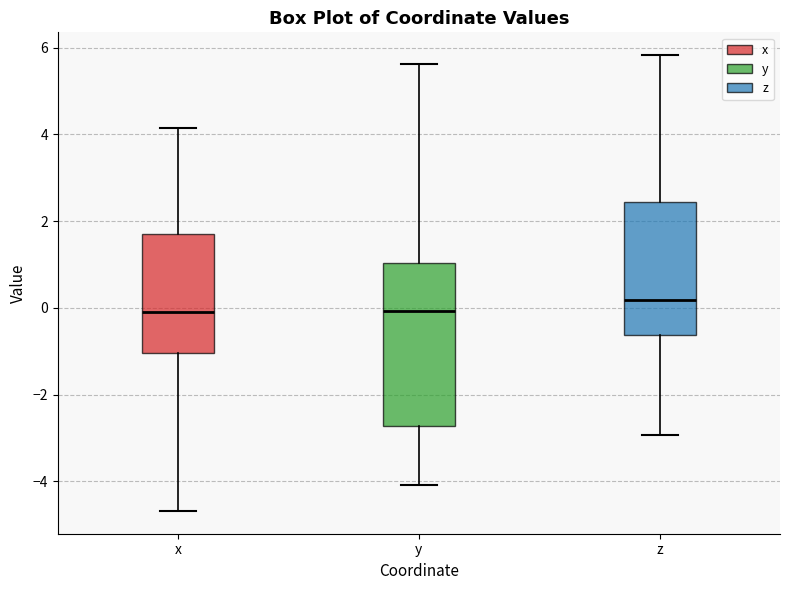

Reading left to right, transcribe this box plot: for each box, give where its median line is, the range the box spans, and where its two whiskers end, as read against the y-axis. The values are not printed on the chart, so give them approximately, as read against the axis.

x: median 0.0, box -1.0 to 1.6, whiskers -4.6 to 4.2
y: median 0.0, box -2.8 to 1.0, whiskers -4.0 to 5.6
z: median 0.2, box -0.6 to 2.4, whiskers -3.0 to 5.8